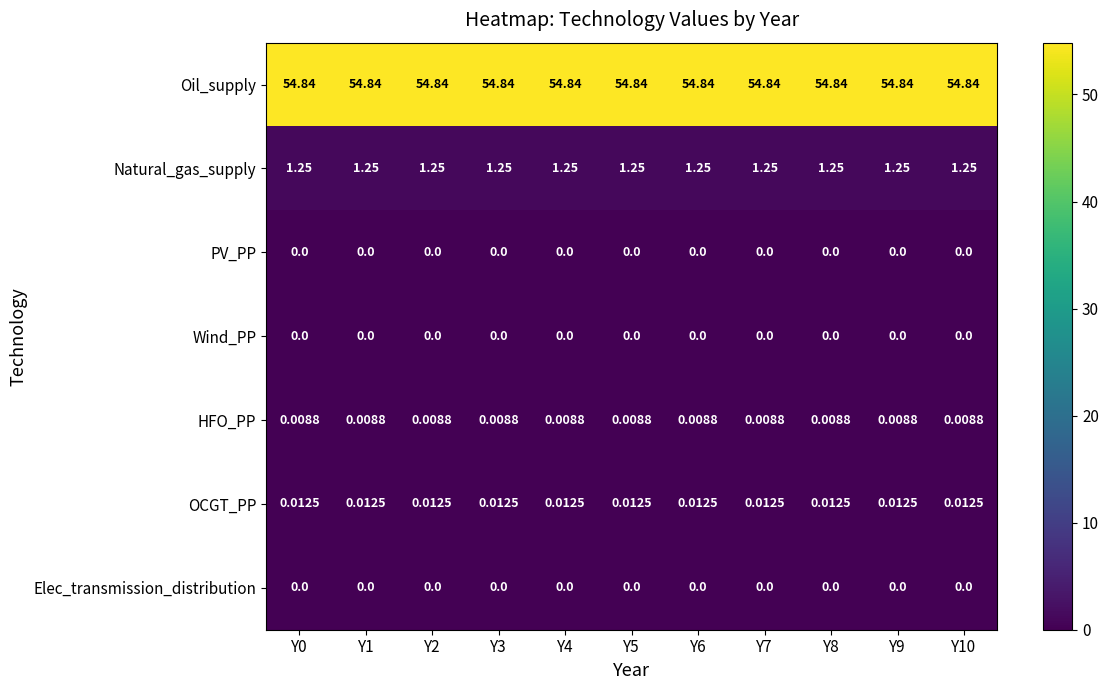

What is the spread (max minus min) of values at Y1?

54.8